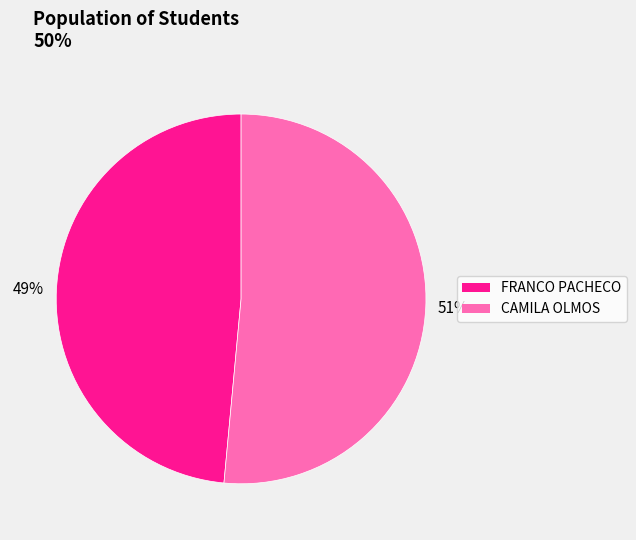

To the nearest percent, what portion does FRANCO PACHECO represent?

49%